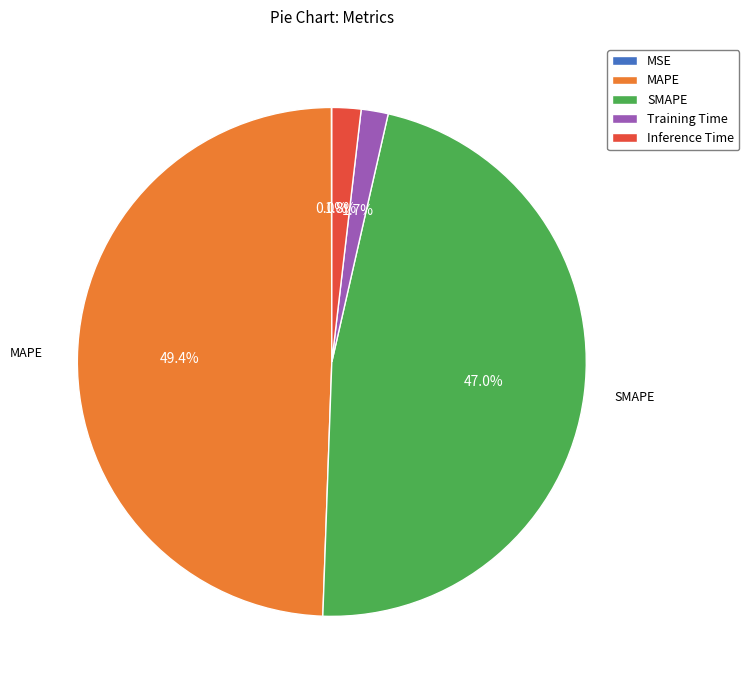

Is it true that Training Time is 2% of the pie?

True